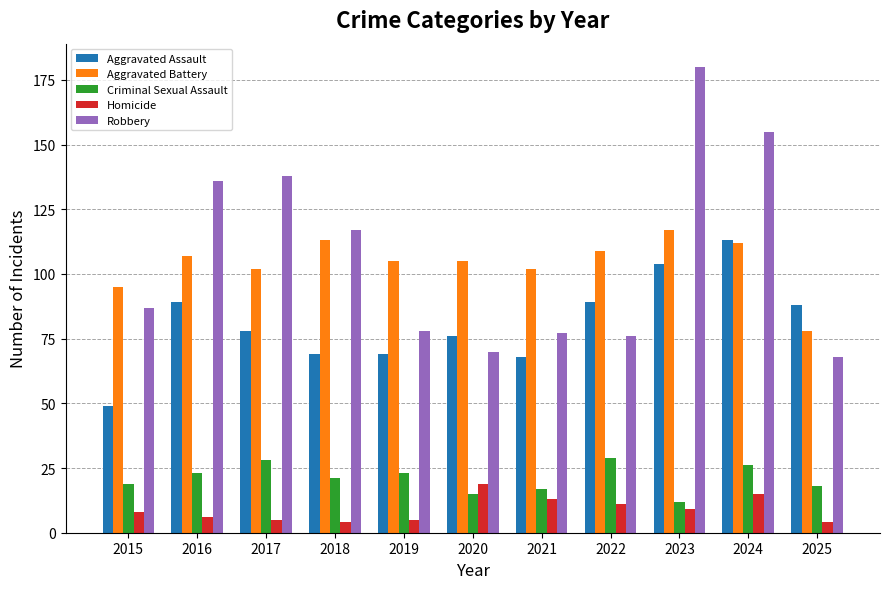

What is the difference between the second highest and minimum values in the Aggravated Assault series?

55